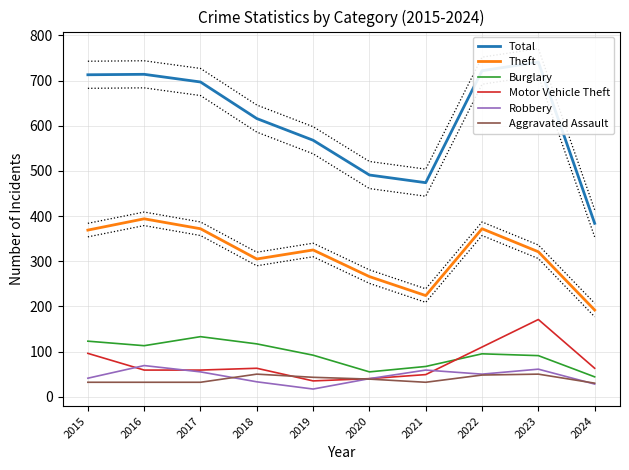

True or false: Motor Vehicle Theft and Total cross at least once.

False